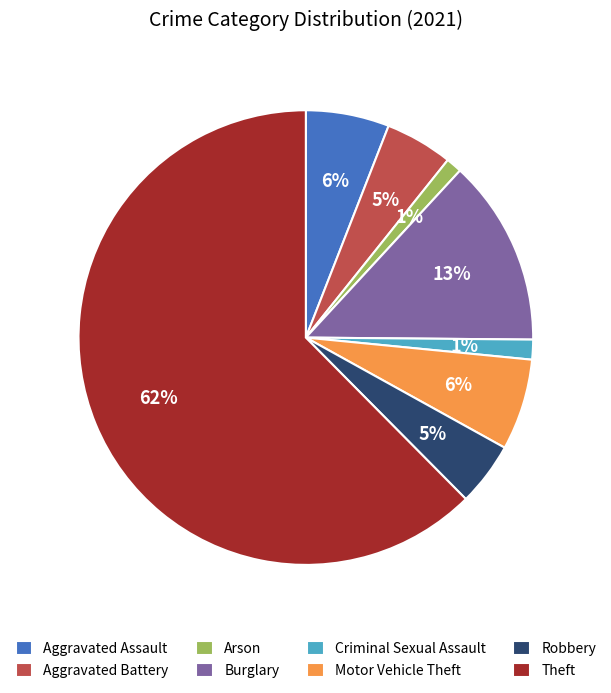

To the nearest percent, what is the combined percentage of Robbery and Arson?

6%